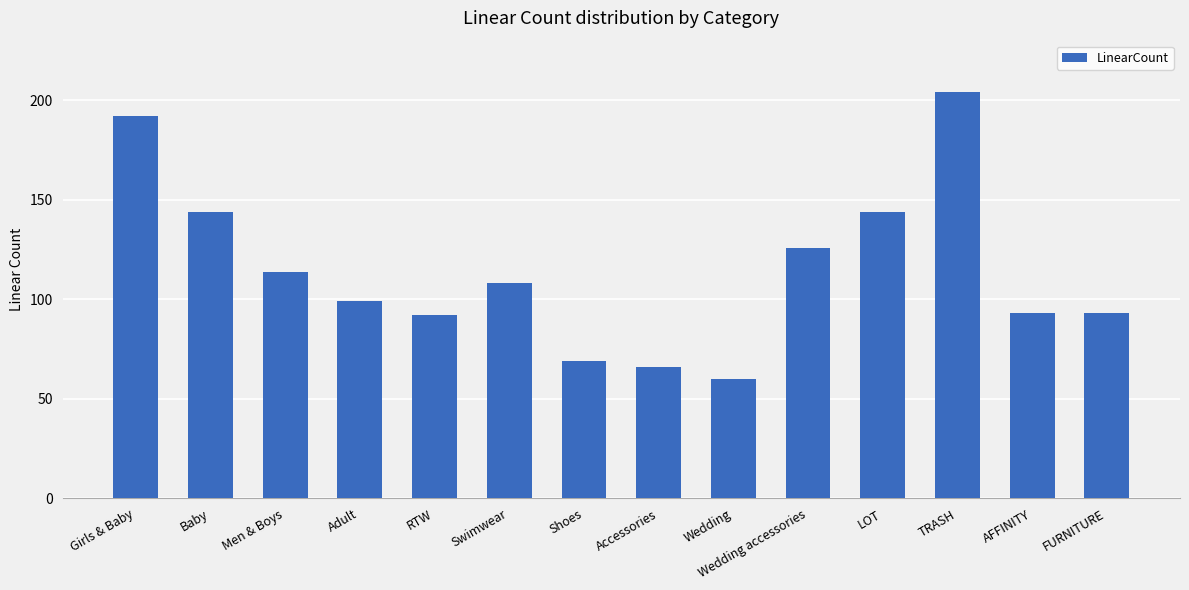

What is the smallest value displayed?

60